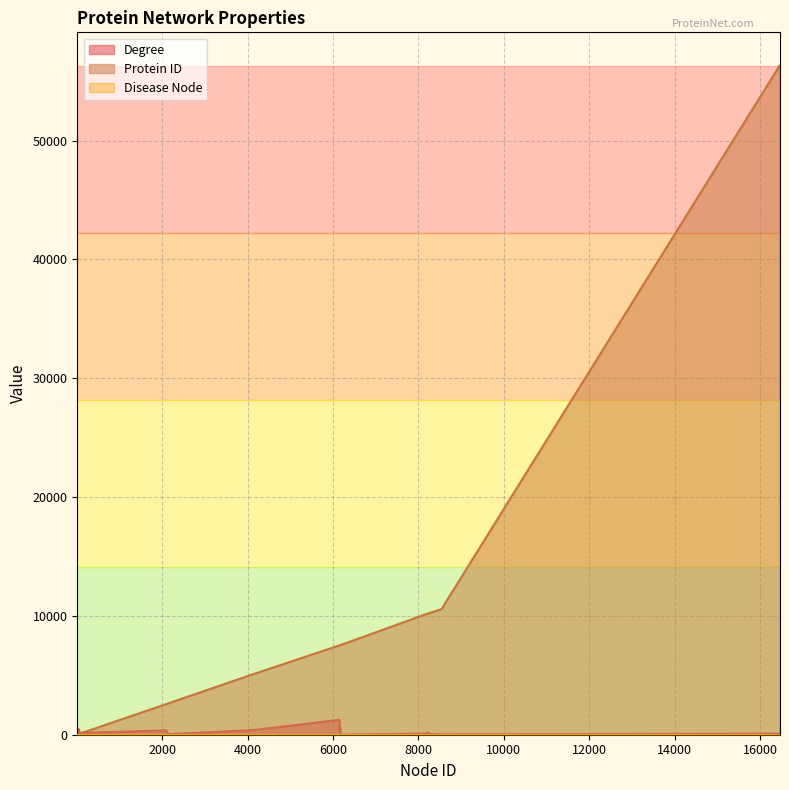

What is the greatest value displayed?

56288